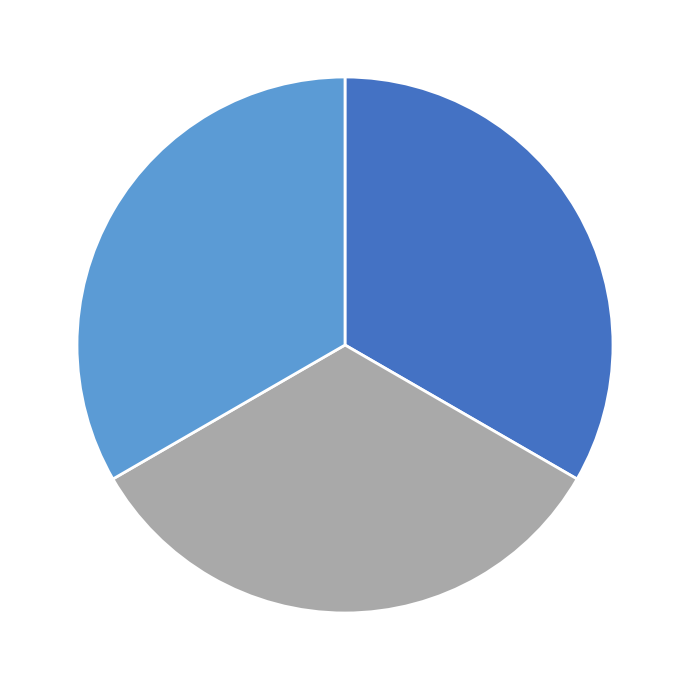

Is there a majority slice in this chart?

No